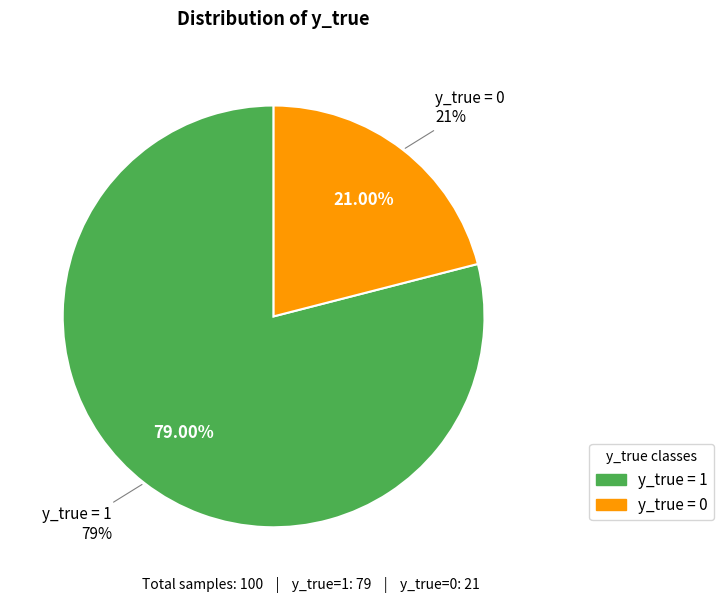

To the nearest percent, what is the difference between the largest and smallest slice percentages?

58%